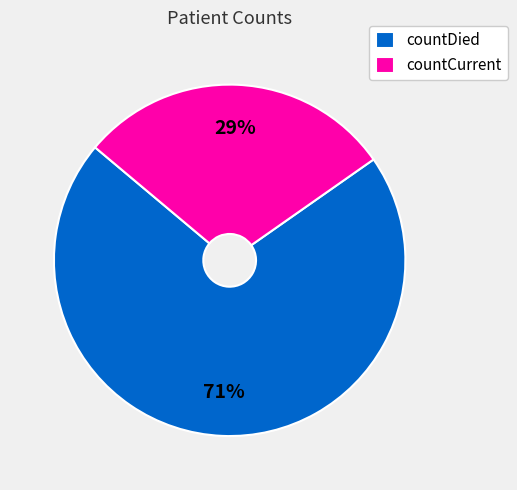

To the nearest percent, what is the difference between the countCurrent and countDied slice percentages?

42%